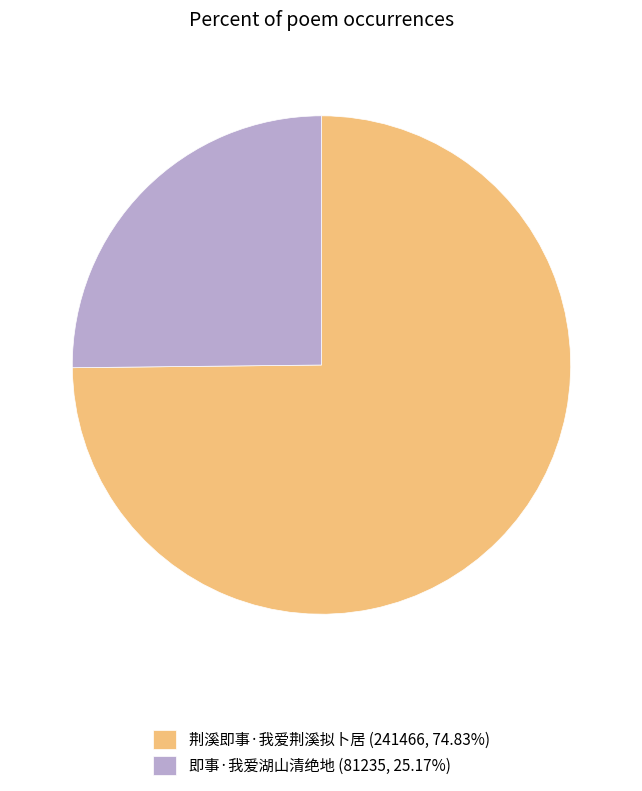

Rank the categories by value from lowest to highest.

即事·我爱湖山清绝地, 荆溪即事·我爱荆溪拟卜居